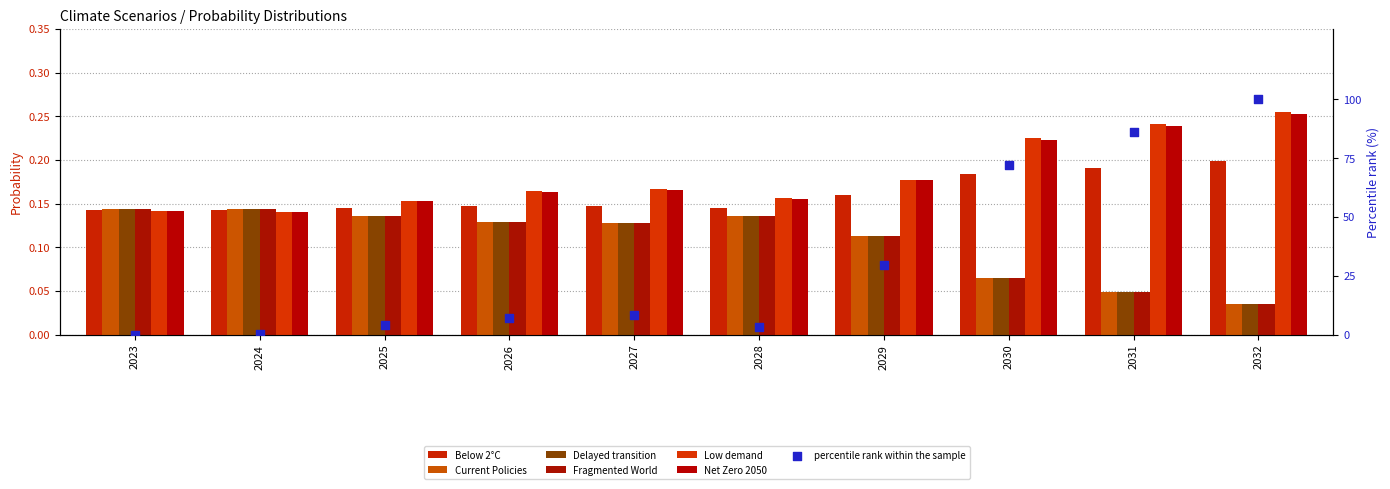

What is the total value across all series at 2031?

0.8